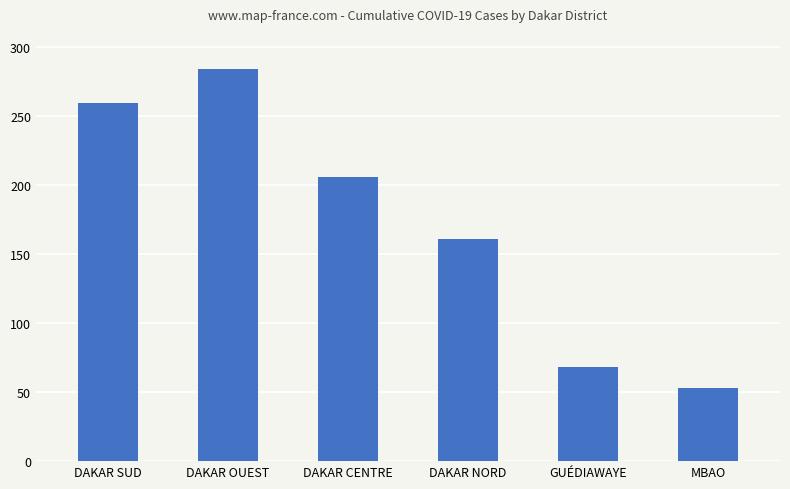

Does the chart contain any negative values?

No